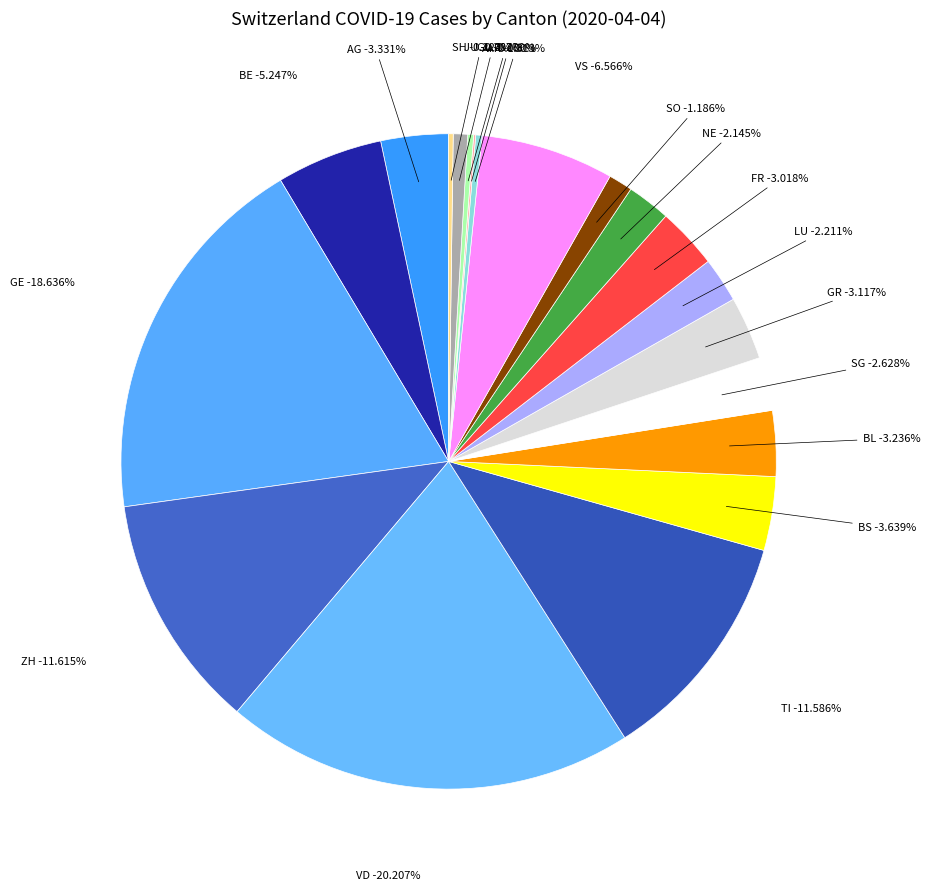

True or false: 2020-03-17 accounts for 4% of the total.

False